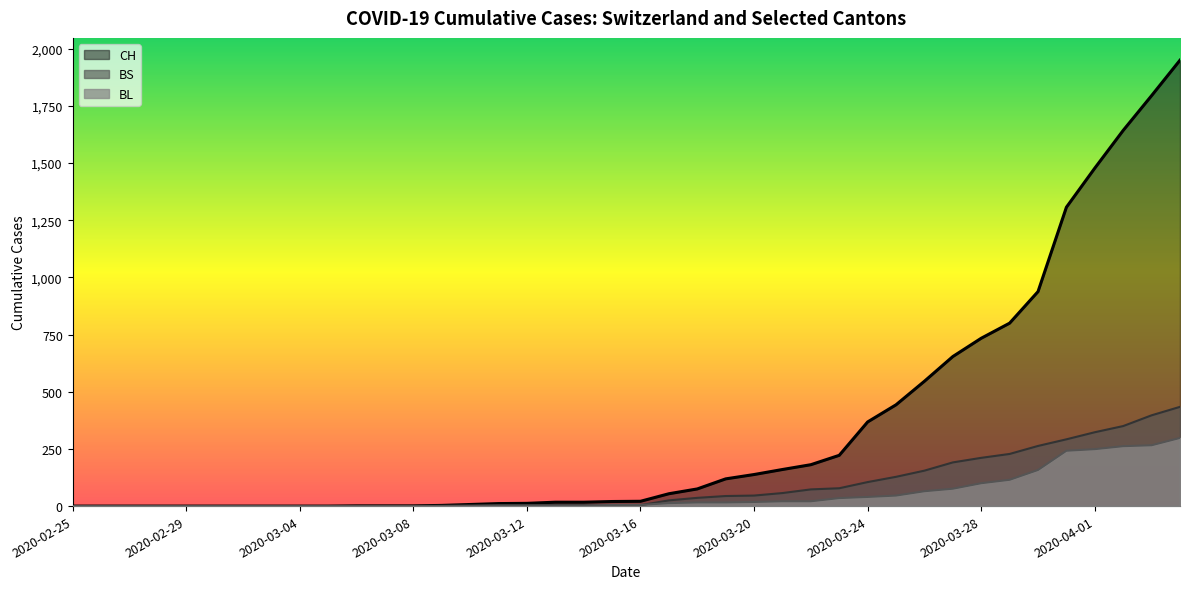

True or false: BL and CH intersect in this chart.

False